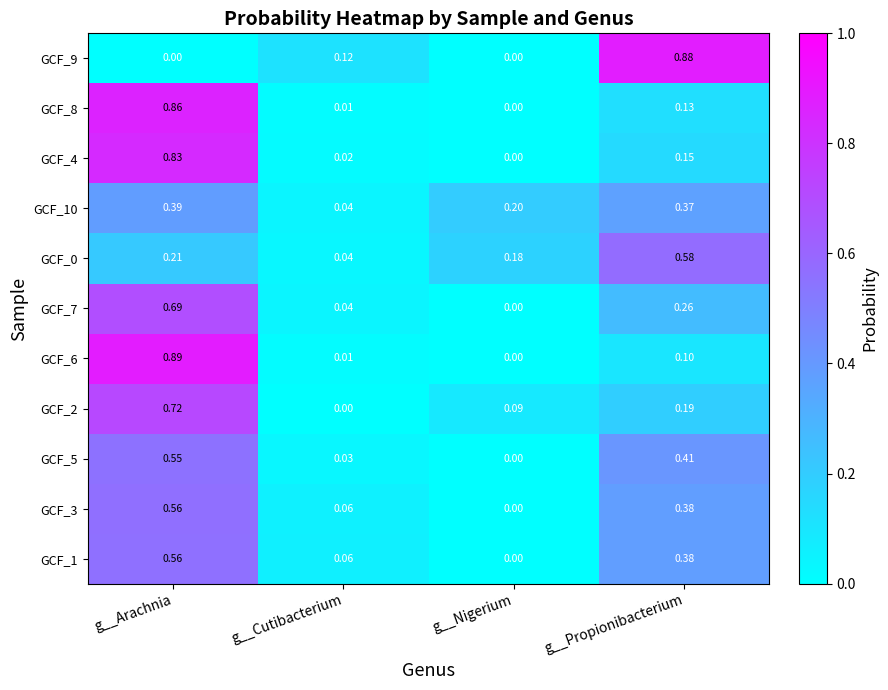

Where is GCF_6 nearest to the value 0?

g__Nigerium